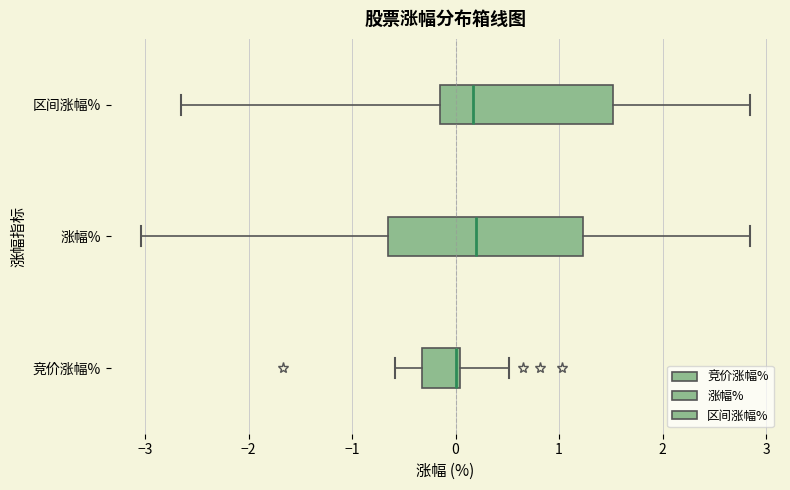

Reading bottom to top, read every box against the x-axis: the position of its median line, the range the box covers, and the ends of its whiskers. The values are not printed on the chart, so give them approximately, as read against the axis.

竞价涨幅%: median 0.0 (just left of the box's right edge), box -0.3 to 0.0, whiskers -0.6 to 0.5
涨幅%: median 0.2, box -0.7 to 1.2, whiskers -3.0 to 2.8
区间涨幅%: median 0.2, box -0.1 to 1.5, whiskers -2.6 to 2.8